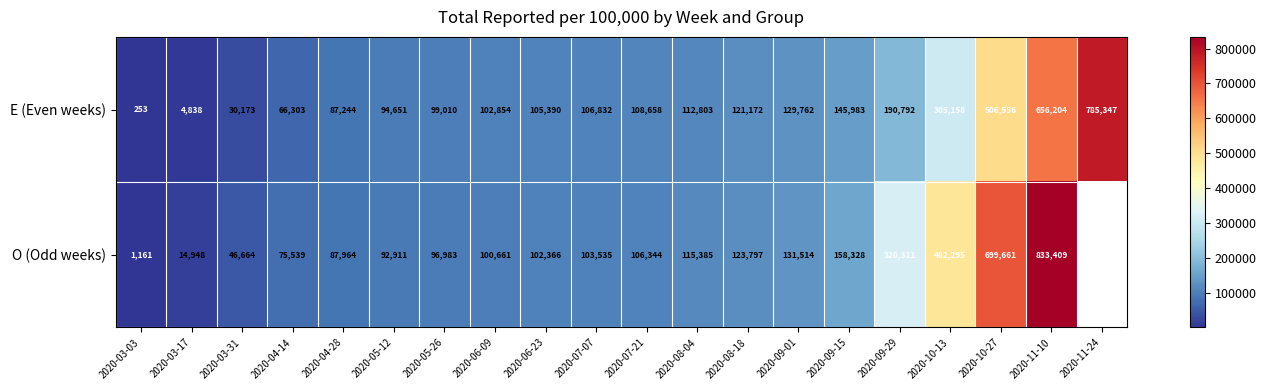

What is the difference between the highest and lowest values at 2020-11-10?

177205.0